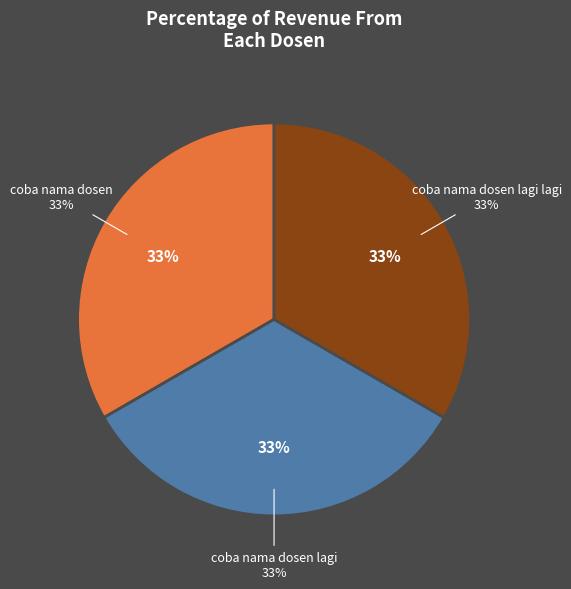

What percentage do coba nama dosen and coba nama dosen lagi lagi together represent?

66.7%